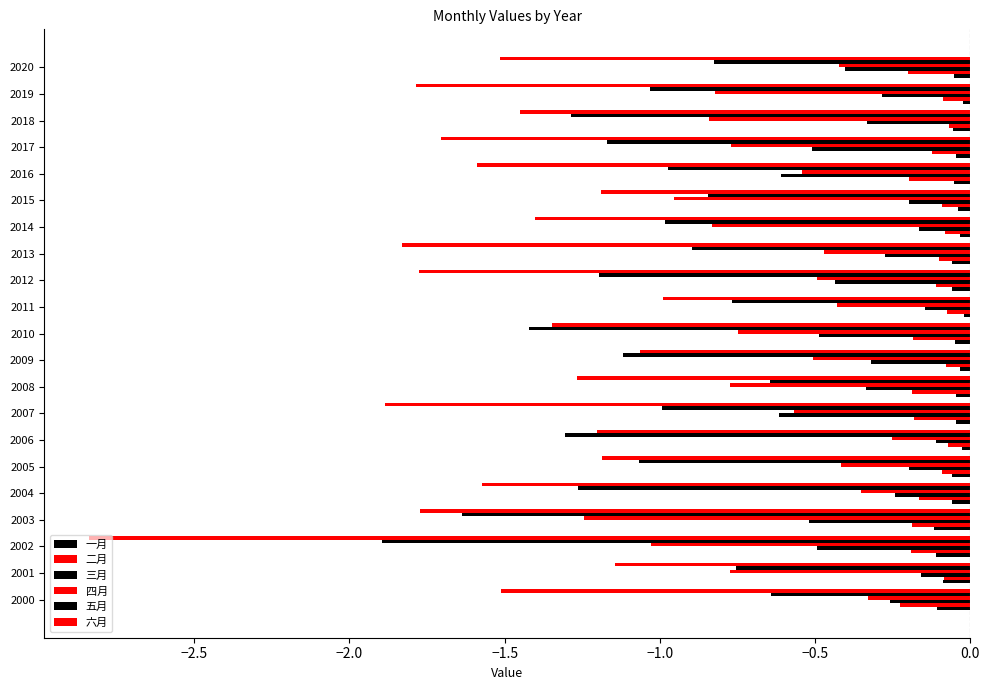

How many data points does each series have?

21